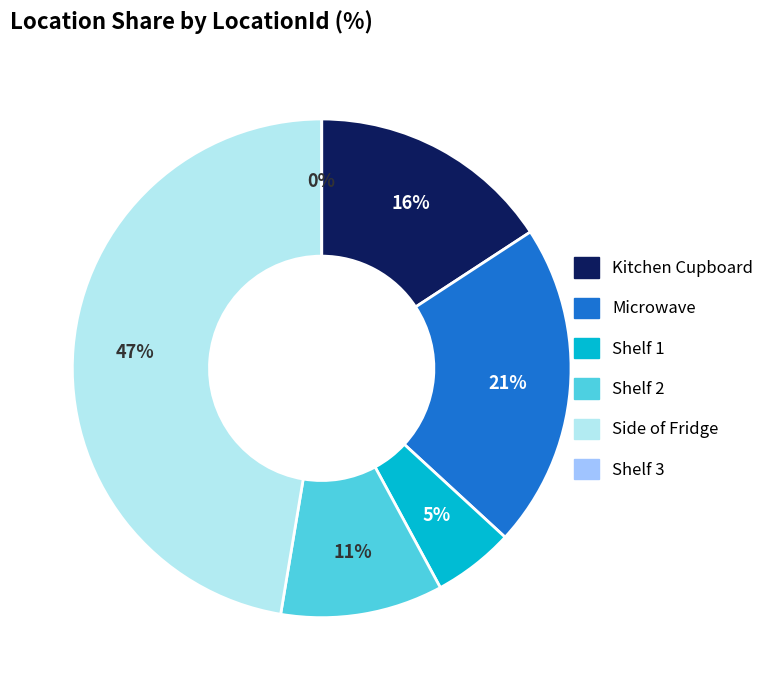

To the nearest percent, what is the average slice percentage?

17%